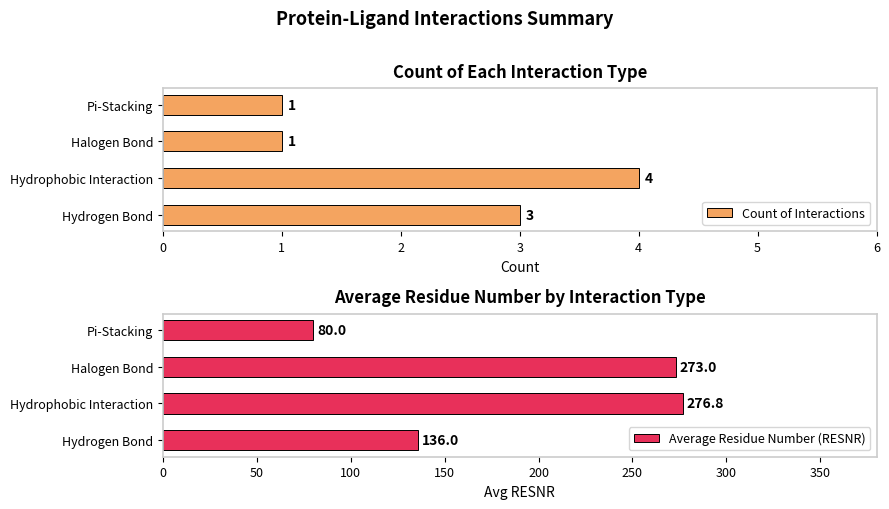

Are the bars grouped side by side (vs. stacked)?

Yes